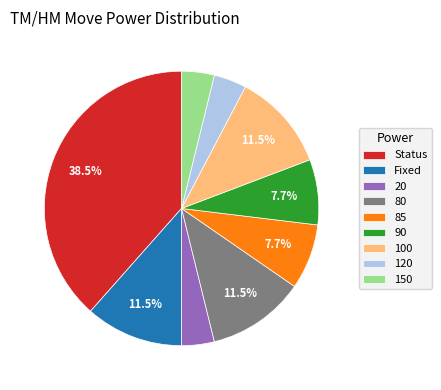

The 85 slice represents 8% of the pie. True or false?

True